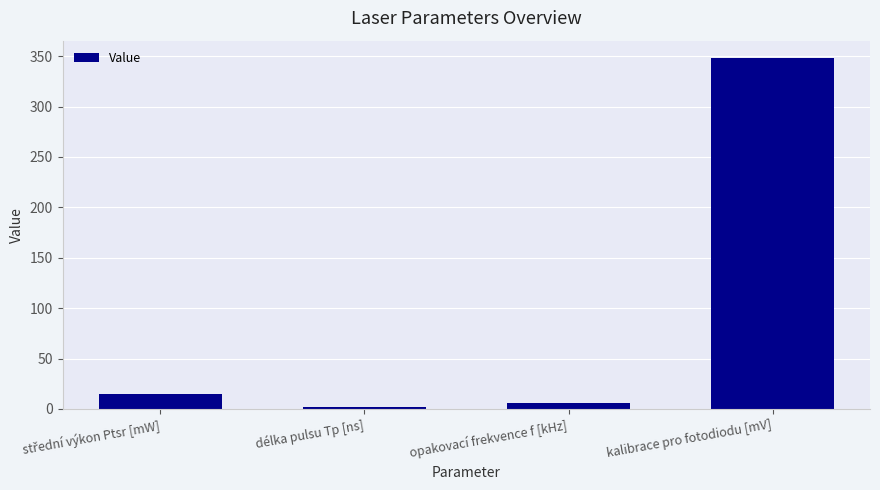

True or false: the data shows 2.3 at délka pulsu Tp [ns].

True